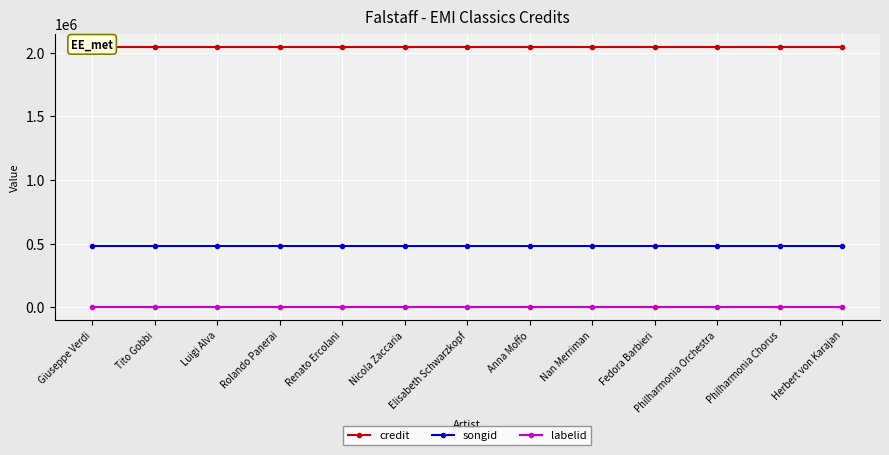

Which label corresponds to the largest value in the chart?

Giuseppe Verdi